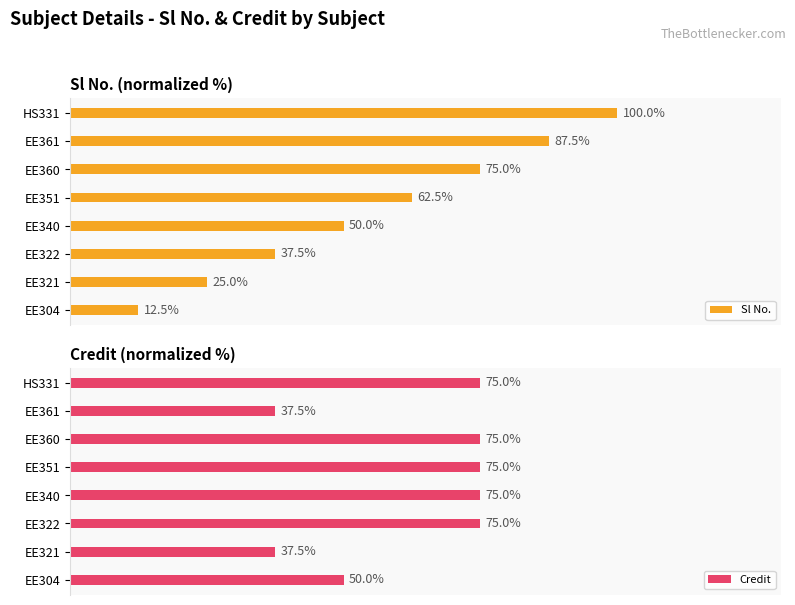

How many Credit values are between 50 and 75?

6